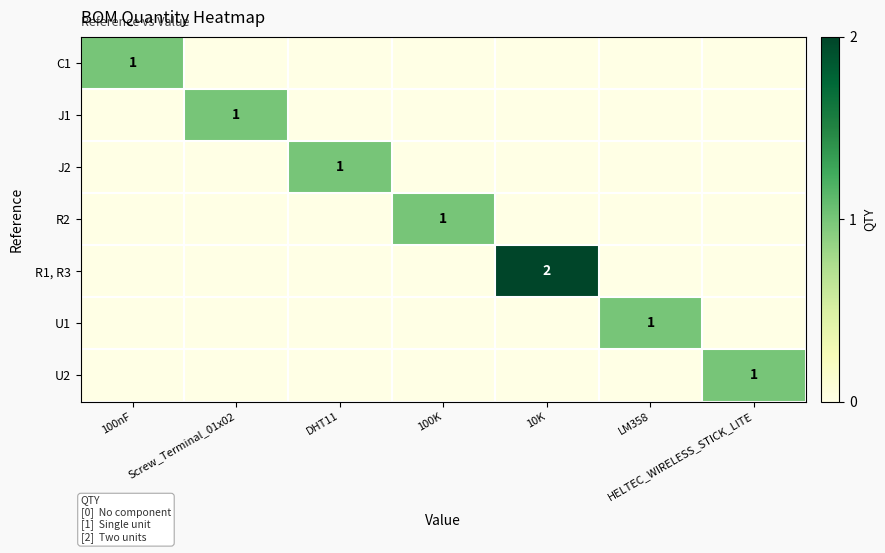

True or false: U2 has a value of 1 at HELTEC_WIRELESS_STICK_LITE.

True